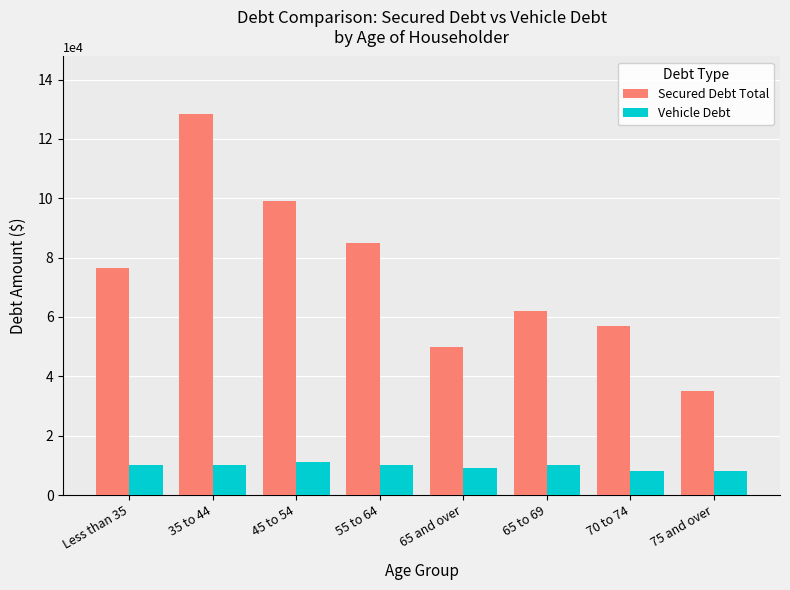

What is the spread (max minus min) of values at 35 to 44?

118500